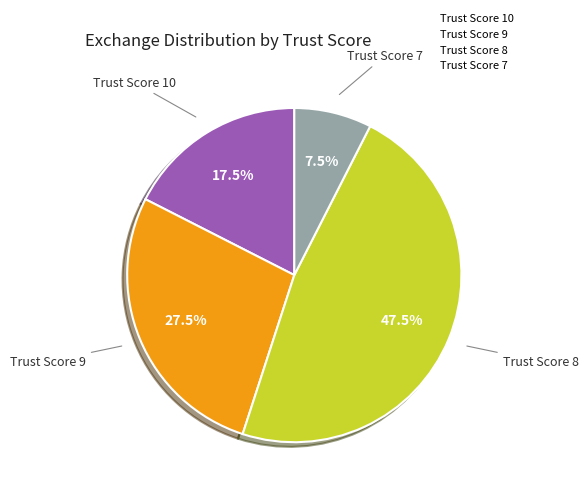

Do Trust Score 8 and Trust Score 7 together represent more than half of the pie?

Yes